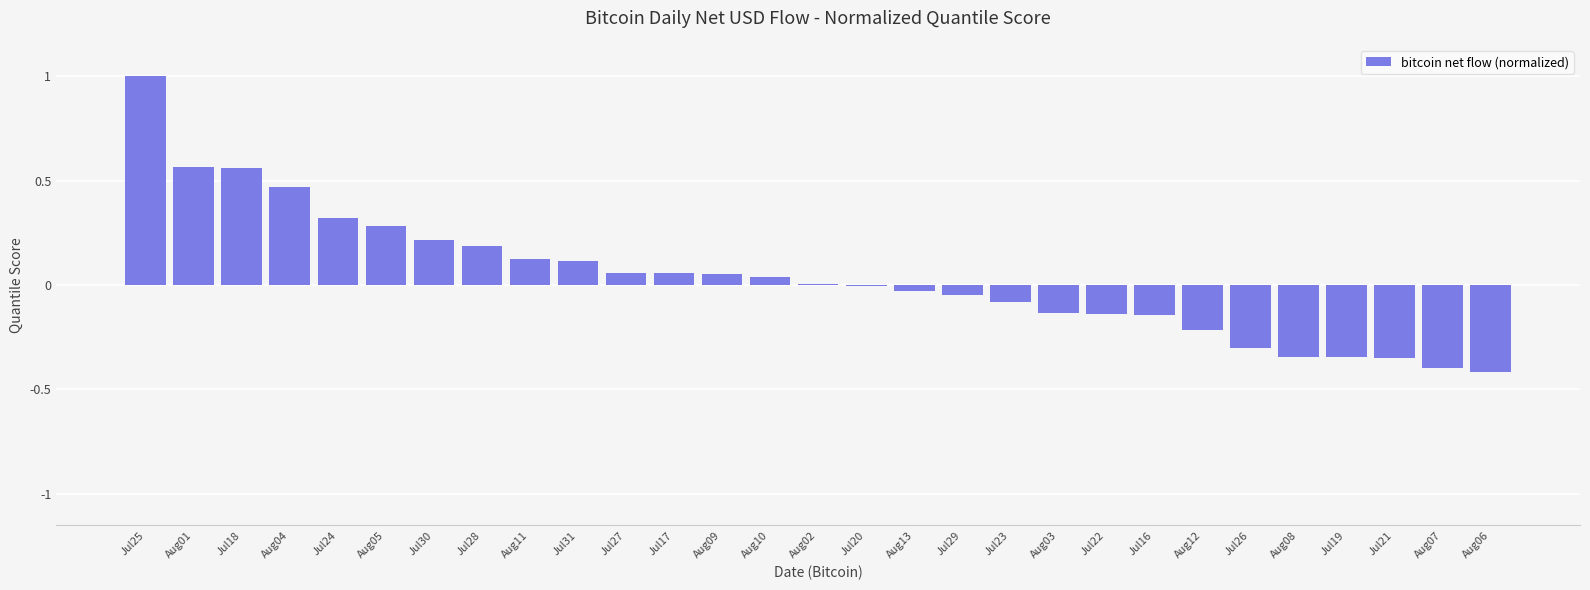

At which category does the chart reach its peak across all series?

Jul25